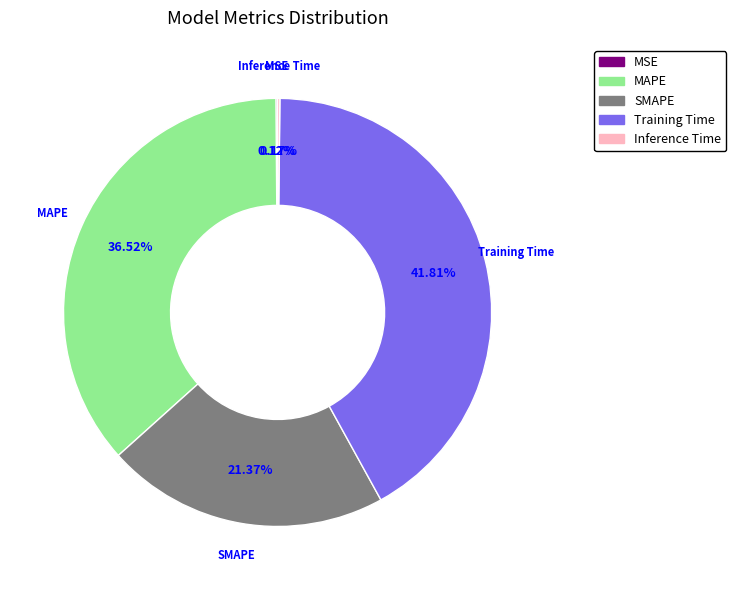

What is the largest slice in the pie chart?

Training Time